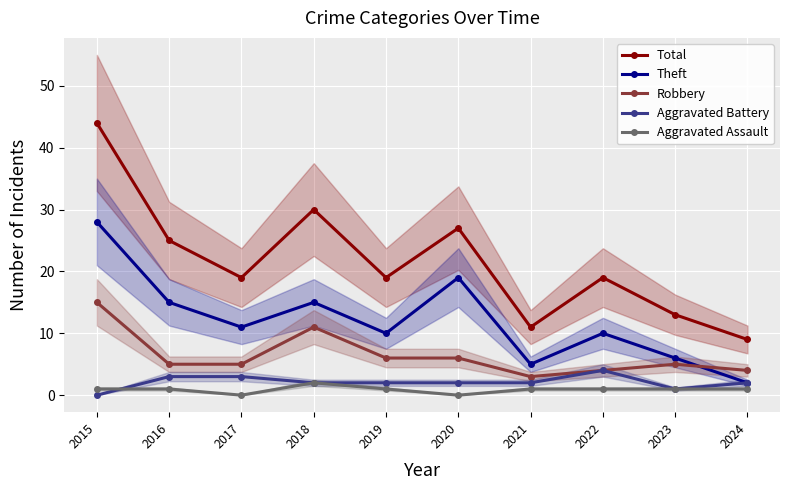

True or false: Aggravated Assault and Robbery intersect in this chart.

False